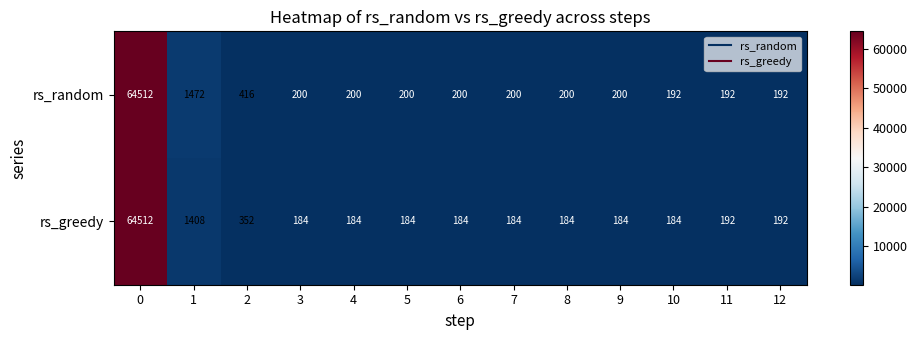

At how many categories does at least one series exceed 60656?

1